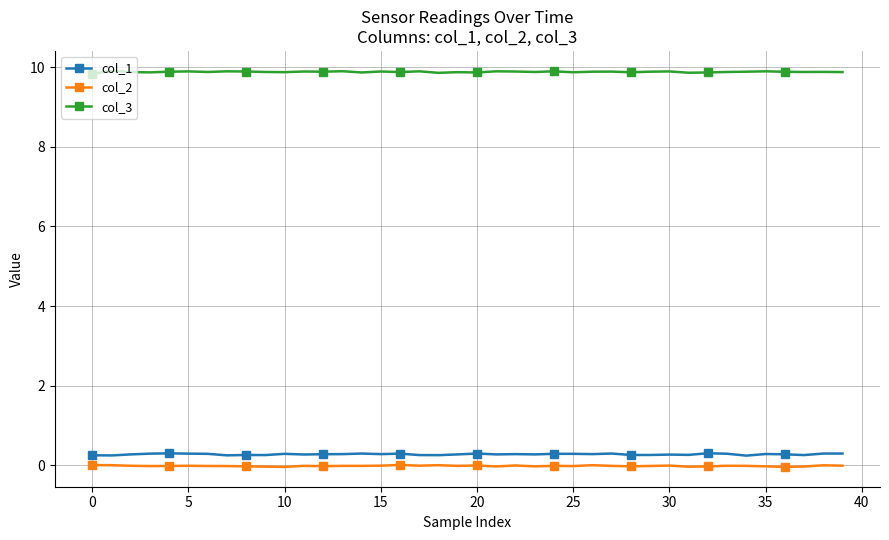

What is the maximum value shown in the chart?

9.9